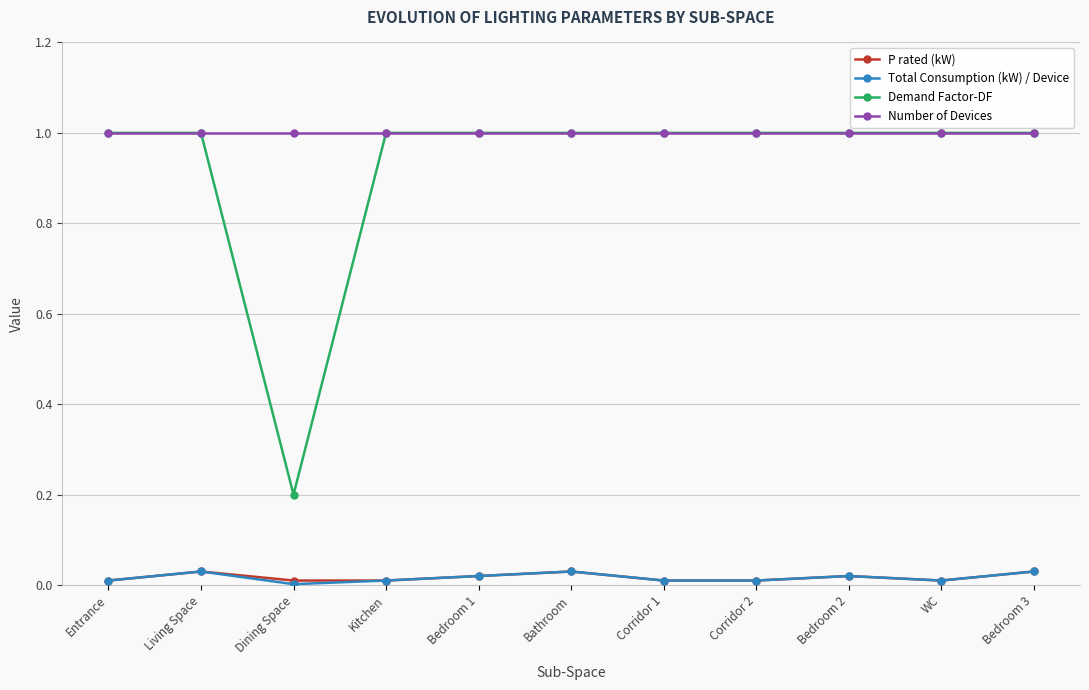

What value does the Number of Devices series have at Living Space?

1.0